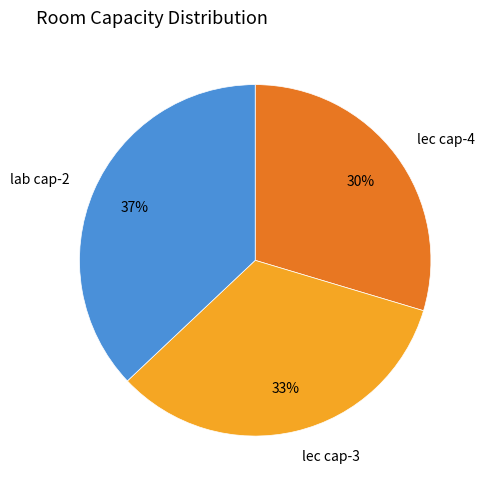

To the nearest percent, what is the difference between the largest and smallest slice percentages?

7%